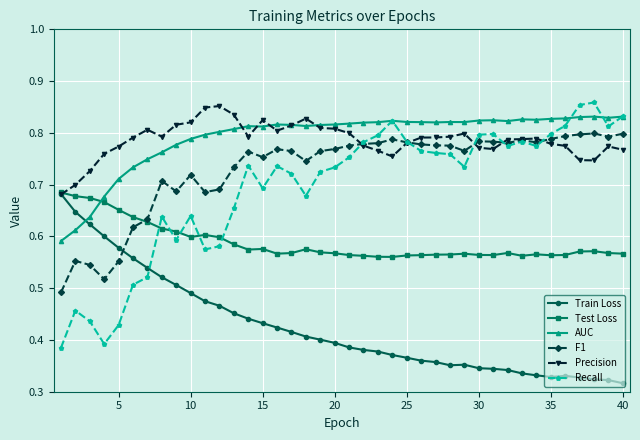

Which series has the widest spread of values?

Recall